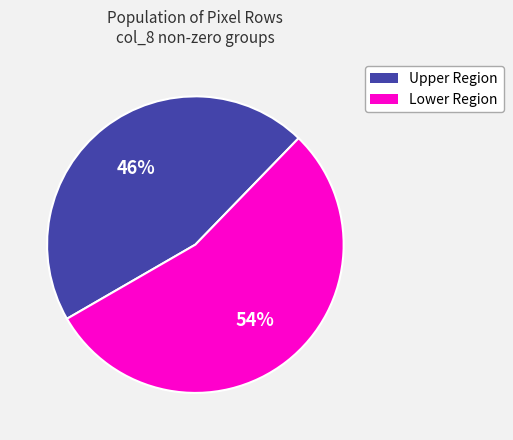

How many slices are in this pie chart?

2